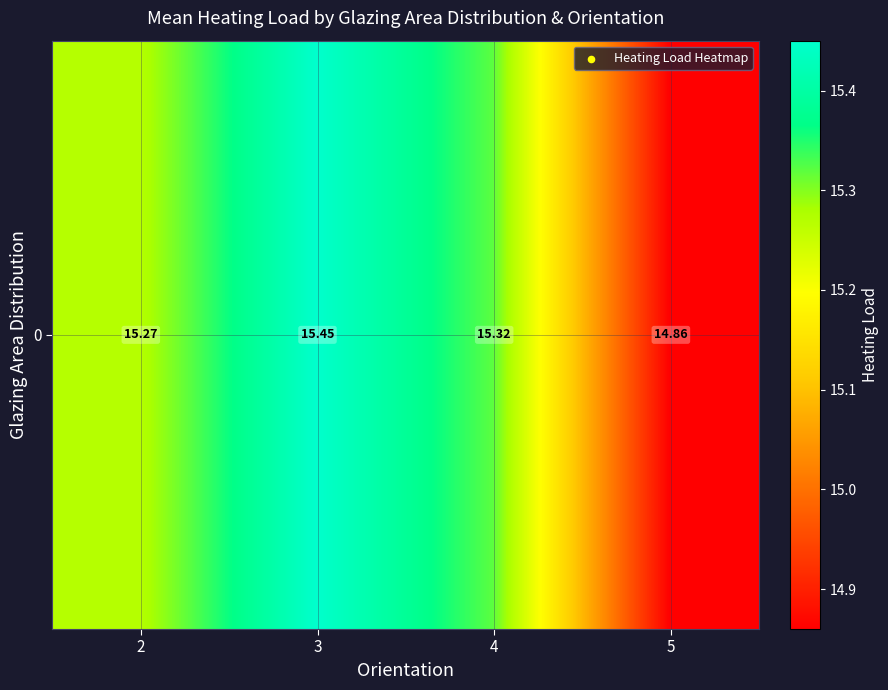

What is the minimum value shown in the chart?

14.9